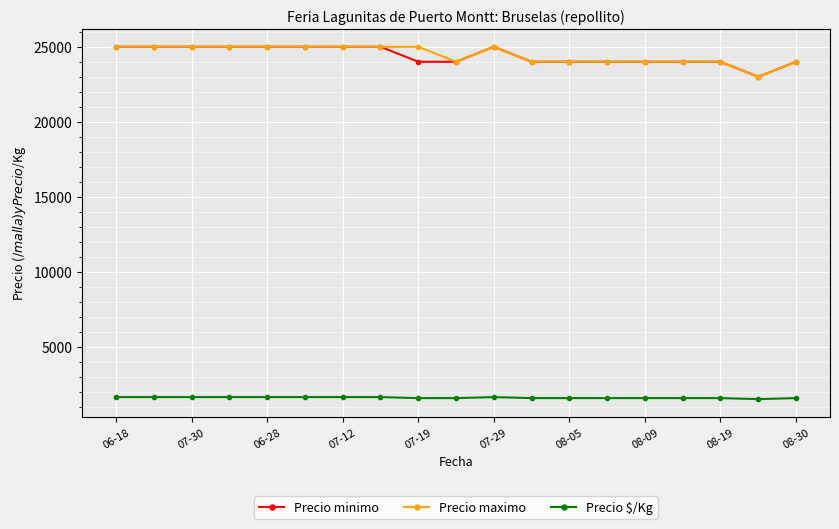

What is the value of the Precio maximo point at the 3rd from the left?

25000